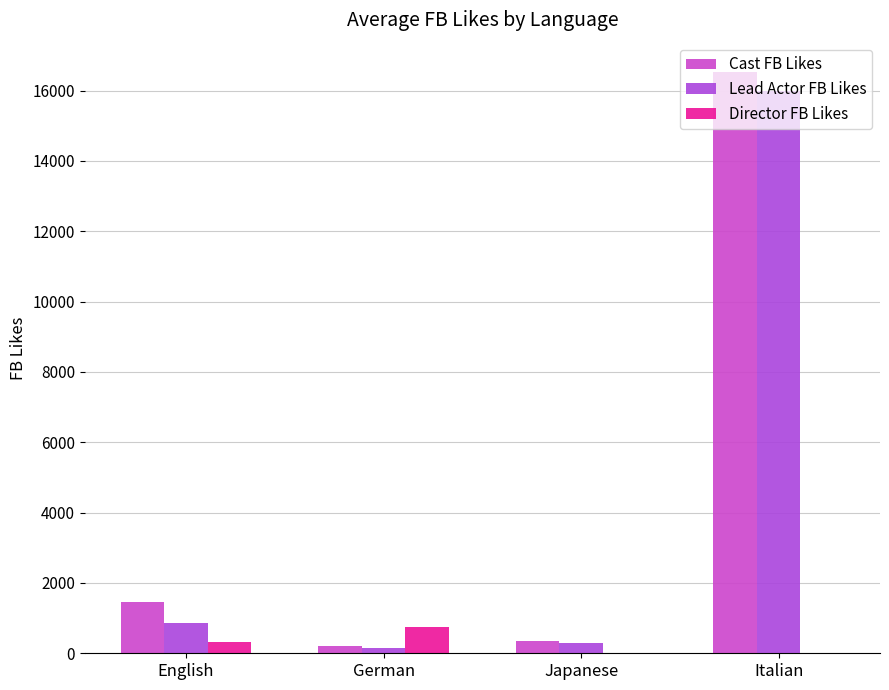

The Director FB Likes series shows 312 at English. True or false?

True